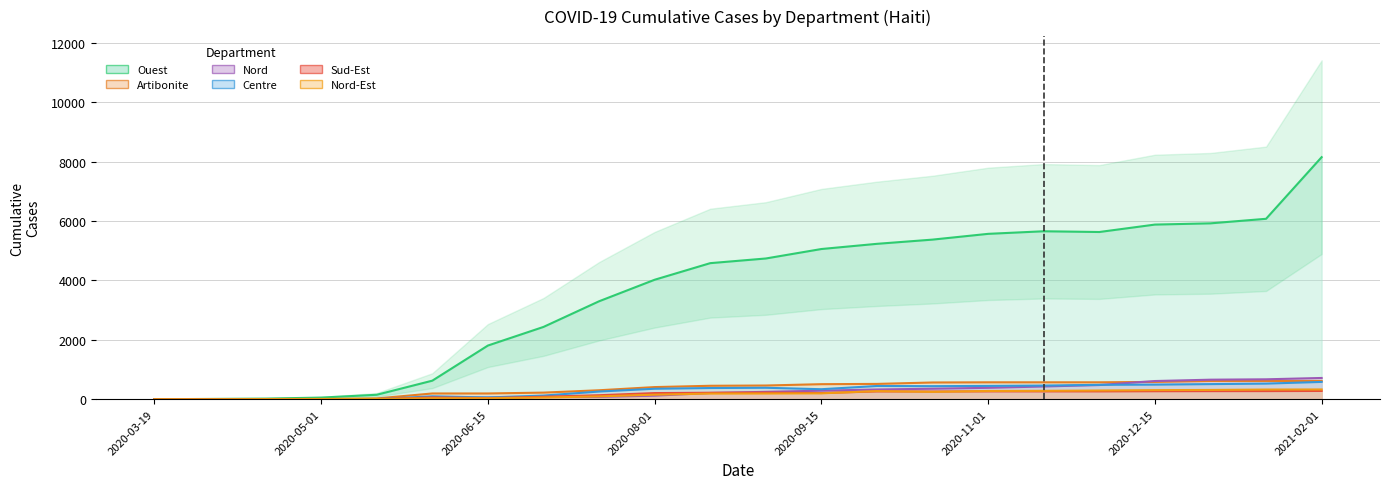

At which label does Artibonite first exceed 463?

2020-09-15